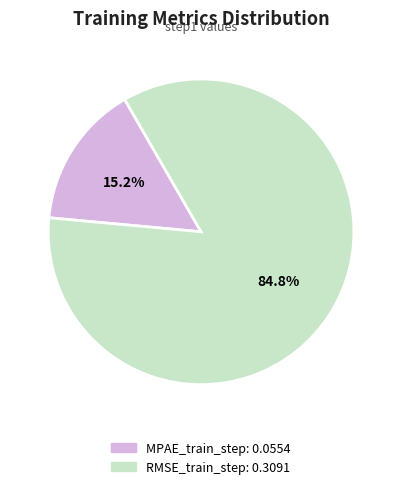

Count the number of slices in the pie.

2